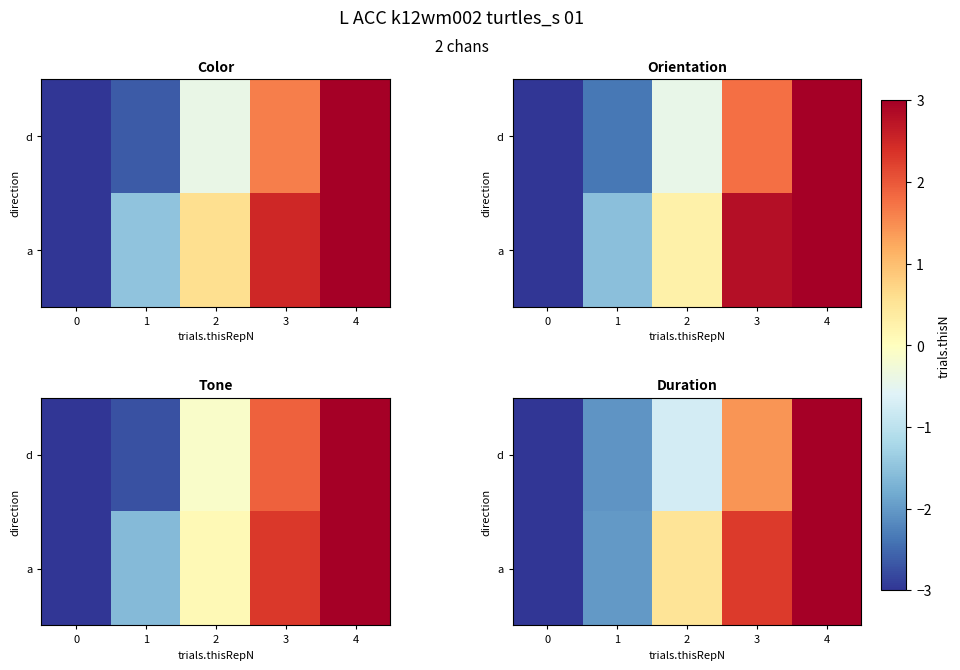

What is the sum of the d values at 0 and 1?

-6.5